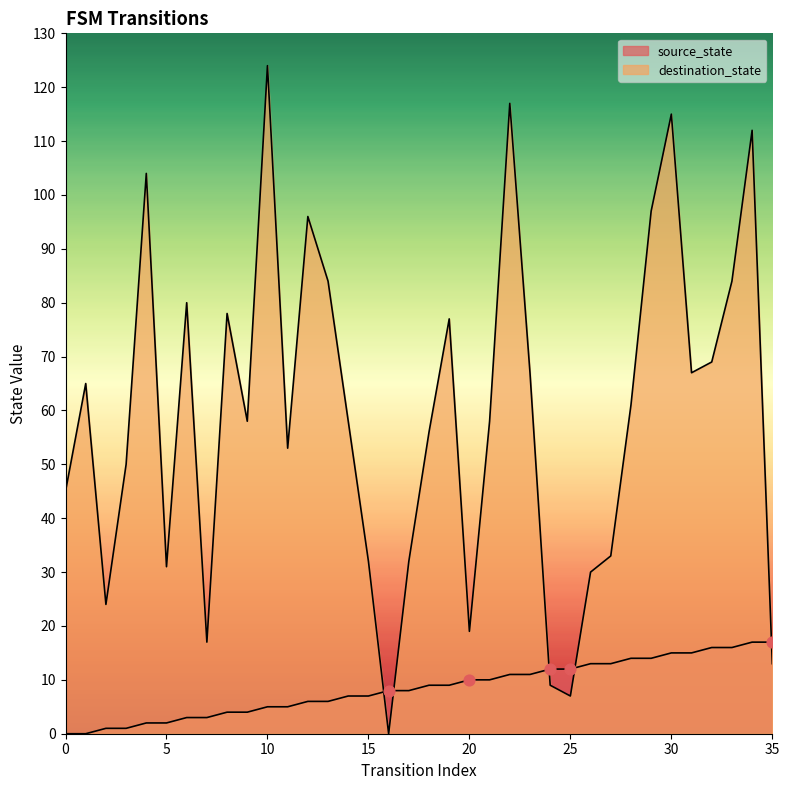

What is the total value across all series at 9?

62